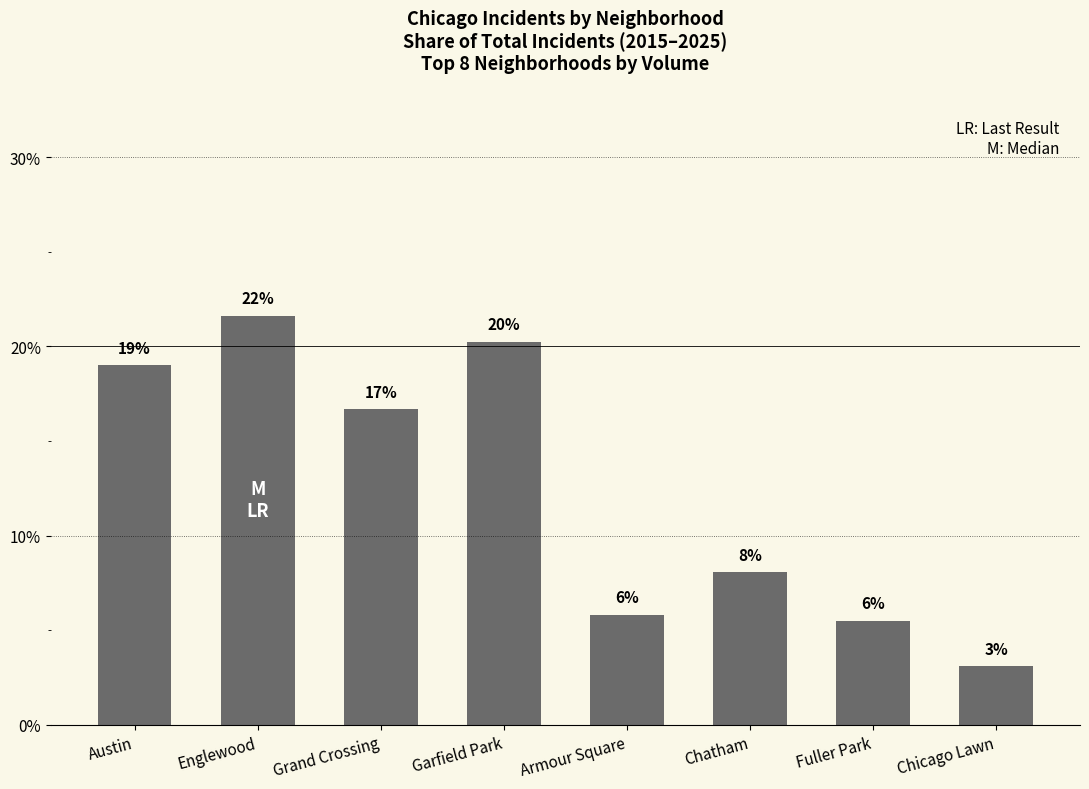

List the labels in order of value, largest first.

Englewood, Garfield Park, Austin, Grand Crossing, Chatham, Armour Square, Fuller Park, Chicago Lawn